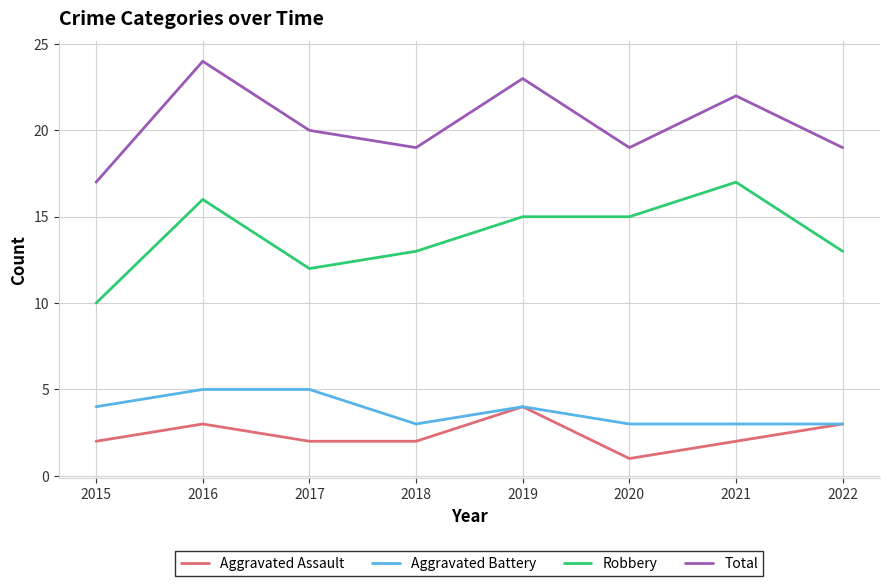

Which series has the largest total across all categories?

Total